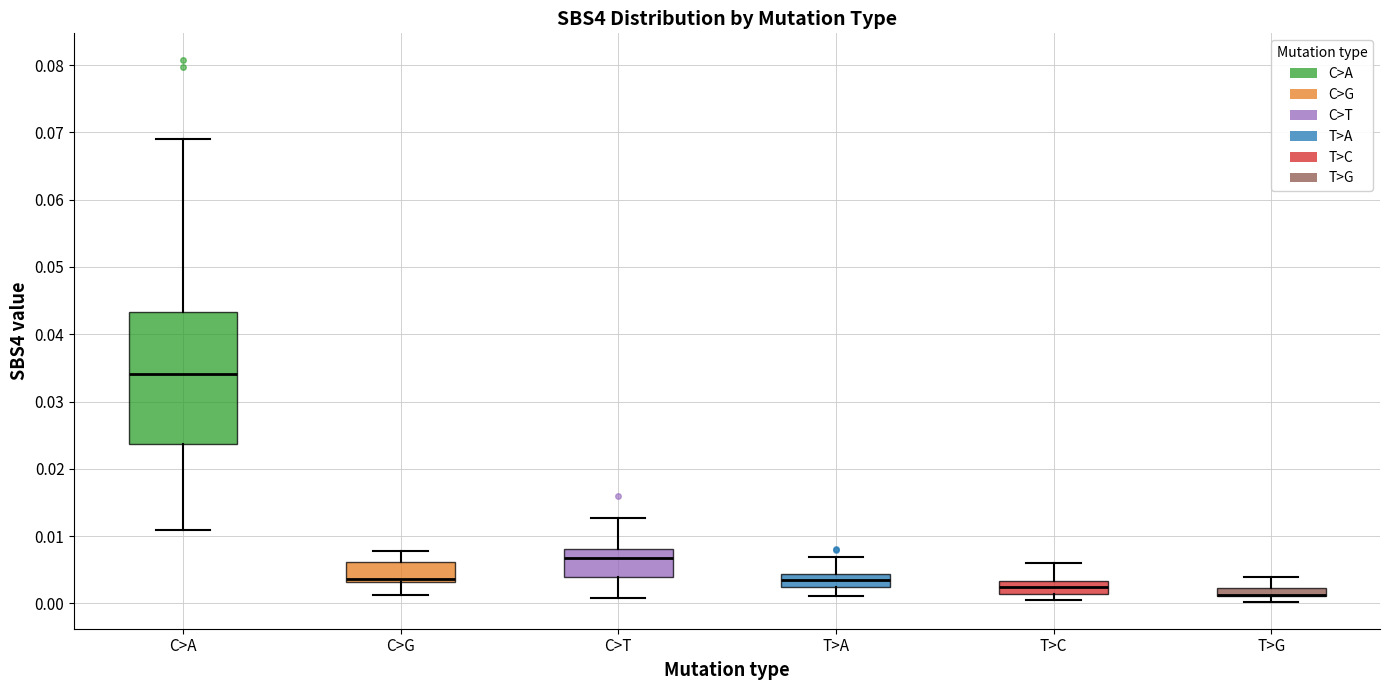

Which box is the tallest, from its lower edge to its upper edge?

C>A